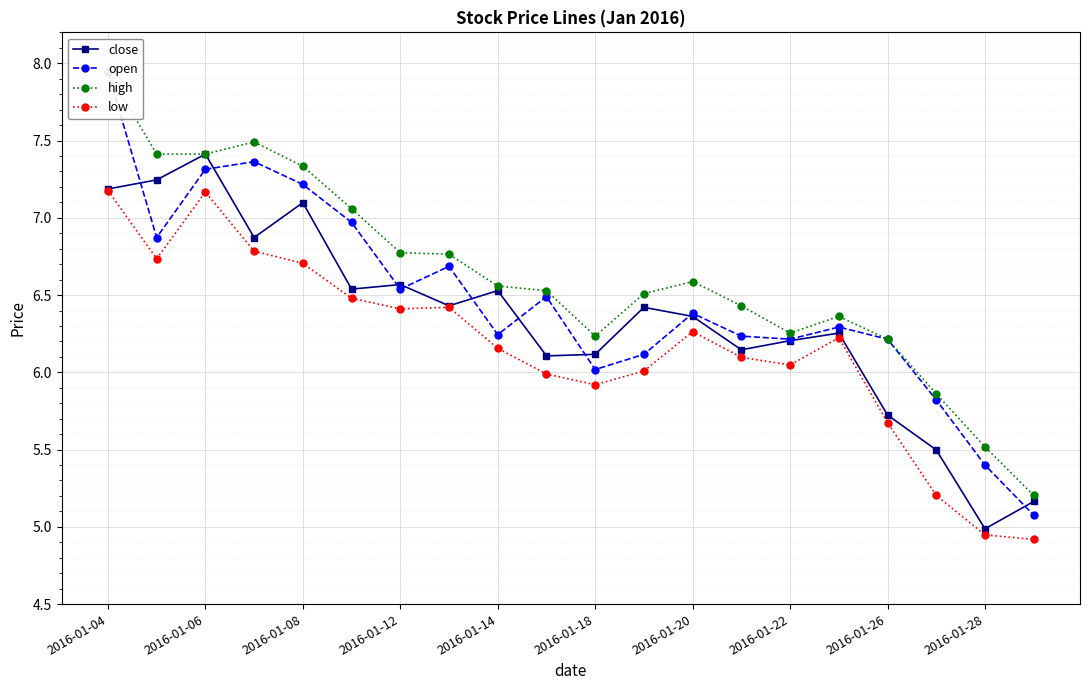

Where does the open series first go above 6?

2016-01-04